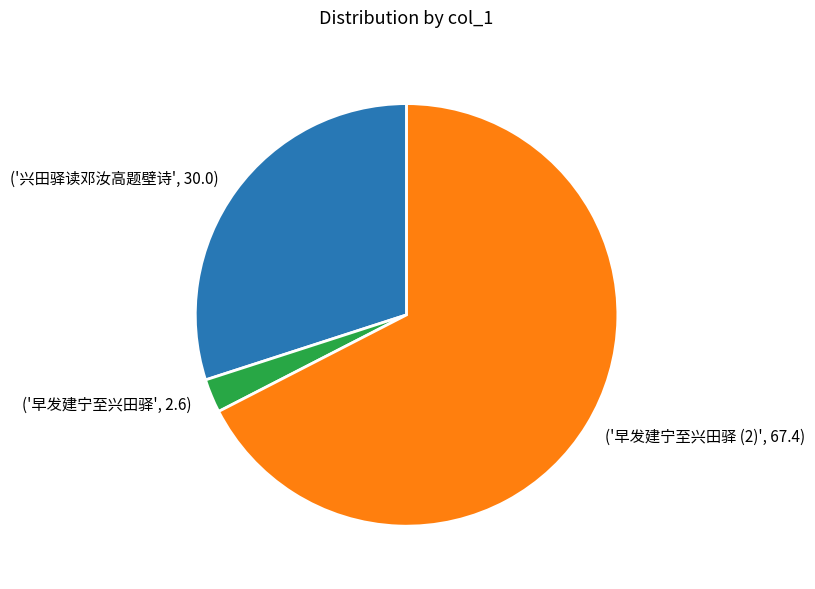

Which slice is the smallest?

('早发建宁至兴田驿', 2.6)